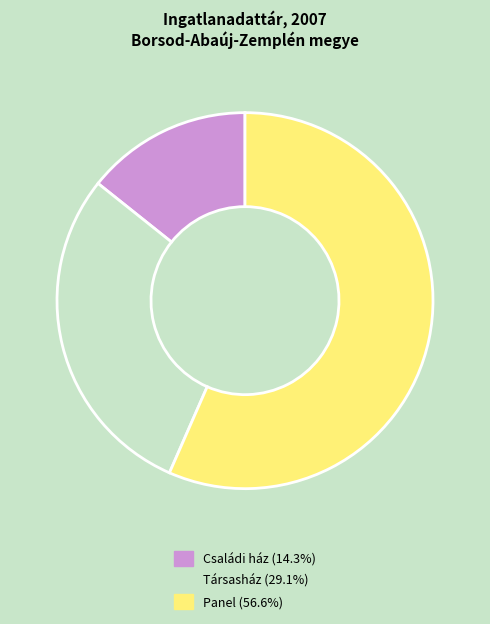

Does any single category account for the majority?

Yes